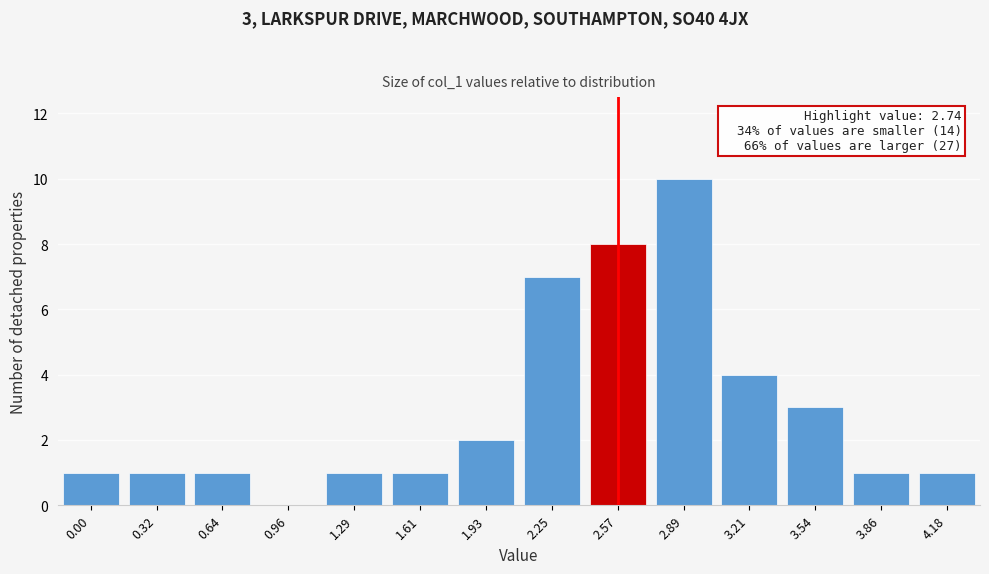

Reading left to right, list all the values displayed in this chart.

0.00=1	0.32=1	0.64=1	0.96=0	1.29=1	1.61=1	1.93=2	2.25=7	2.57=8	2.89=10	3.21=4	3.54=3	3.86=1	4.18=1